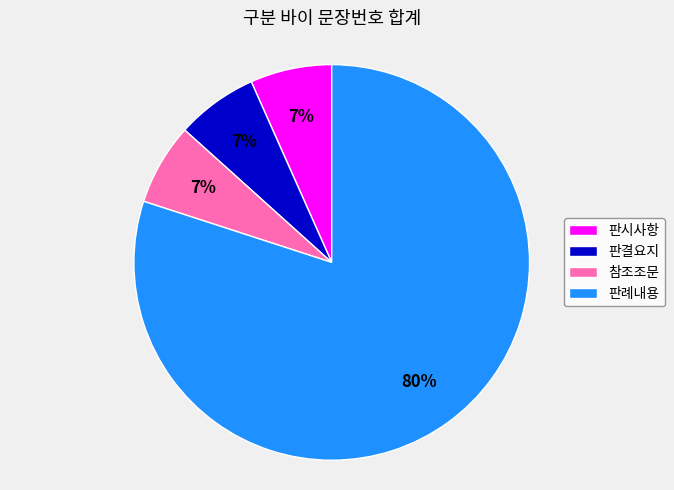

Is the sum of 판결요지 and 판례내용 greater than half?

Yes